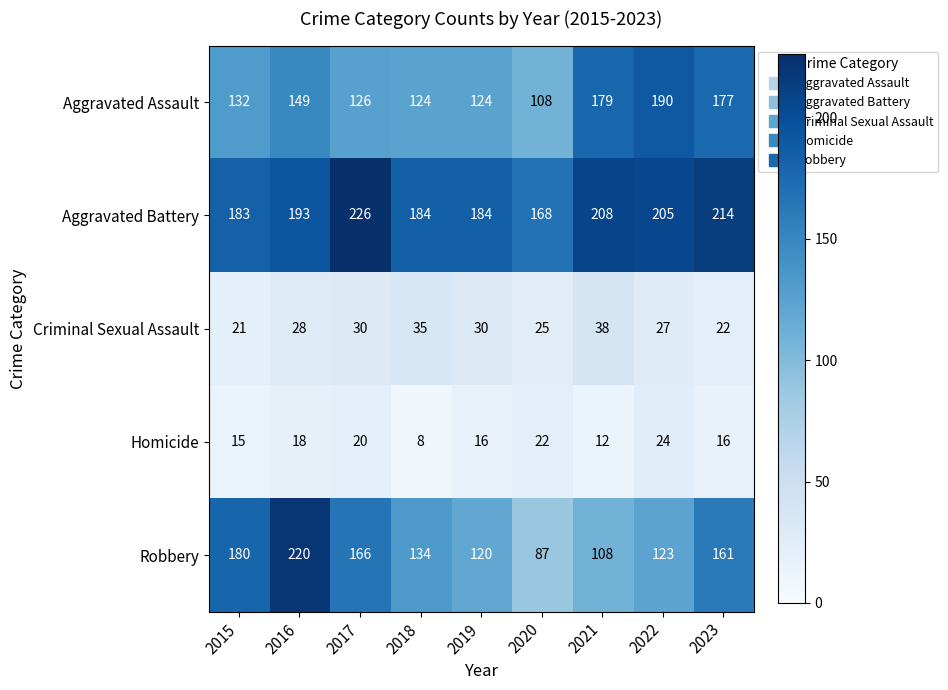

What is the sum of all Aggravated Assault values?

1309